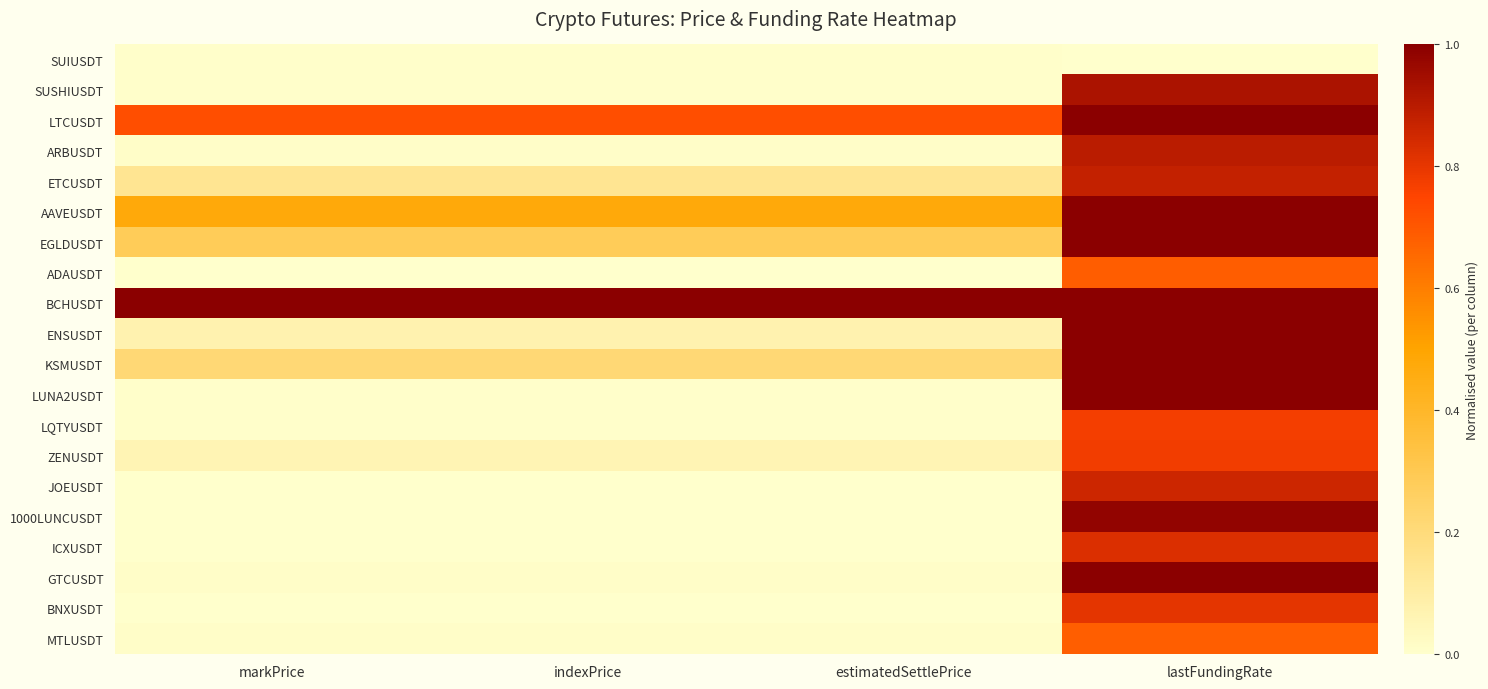

Between indexPrice and estimatedSettlePrice, which is larger?

indexPrice